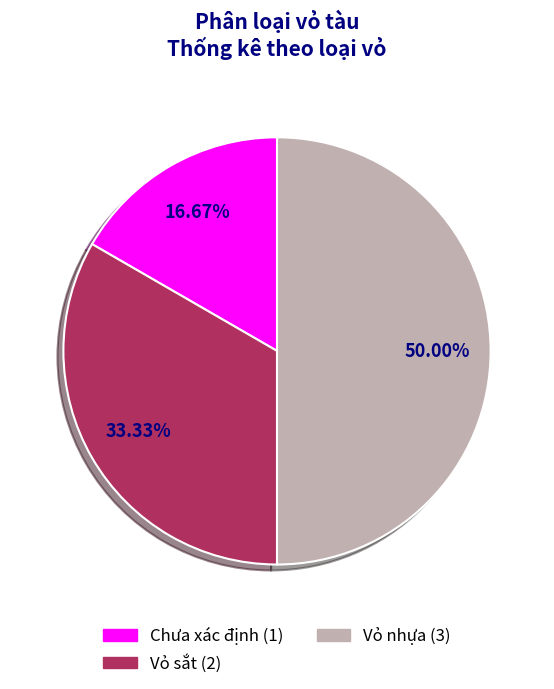

To the nearest percent, what is the difference between the Chưa xác định and Vỏ nhựa slice percentages?

33%